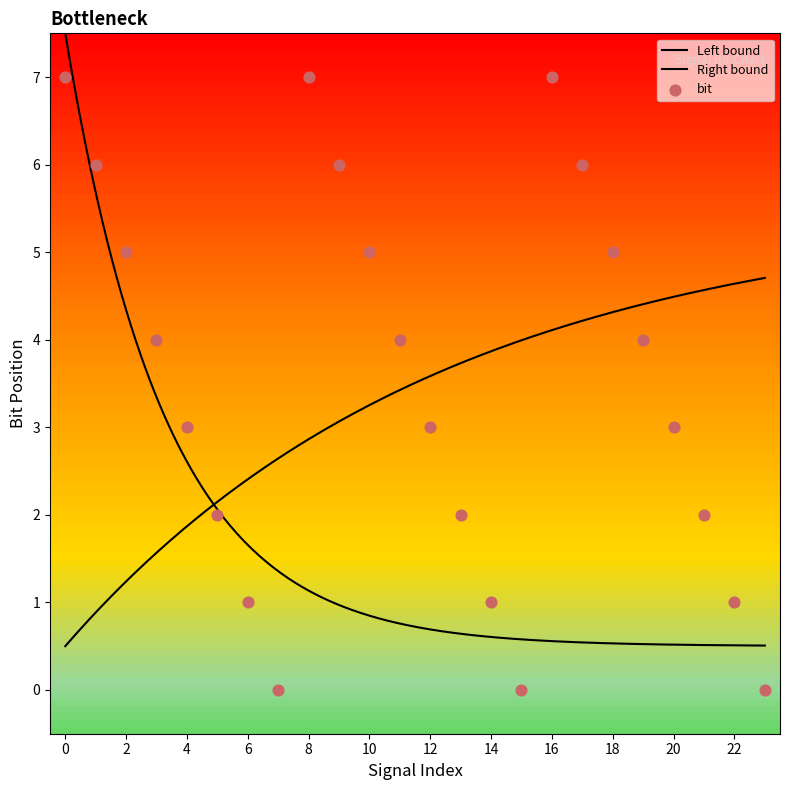

What is the change in value from 9 to 14?

-5